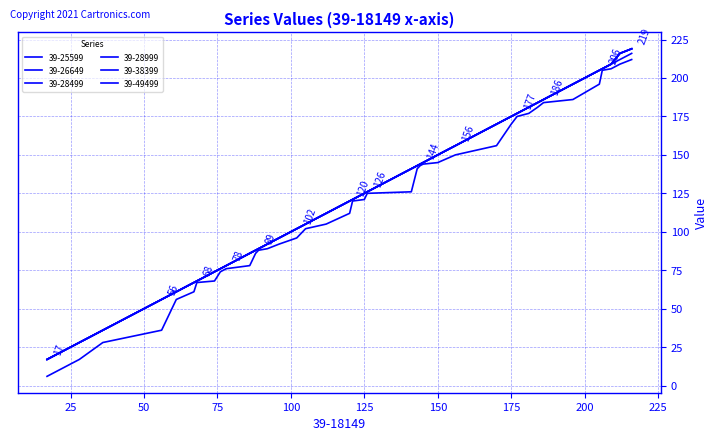

Is this an area chart (filled region under the line)?

No